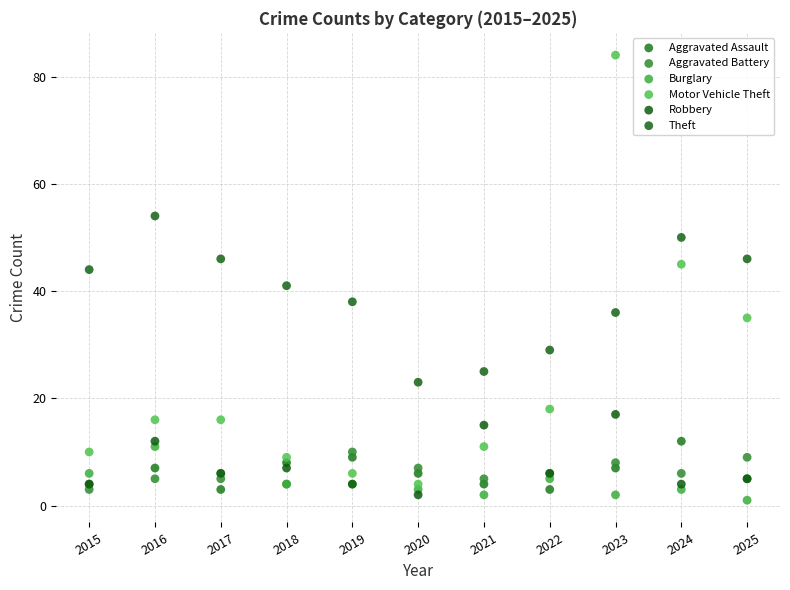

Across all series, what Y value is closest to 42?

41